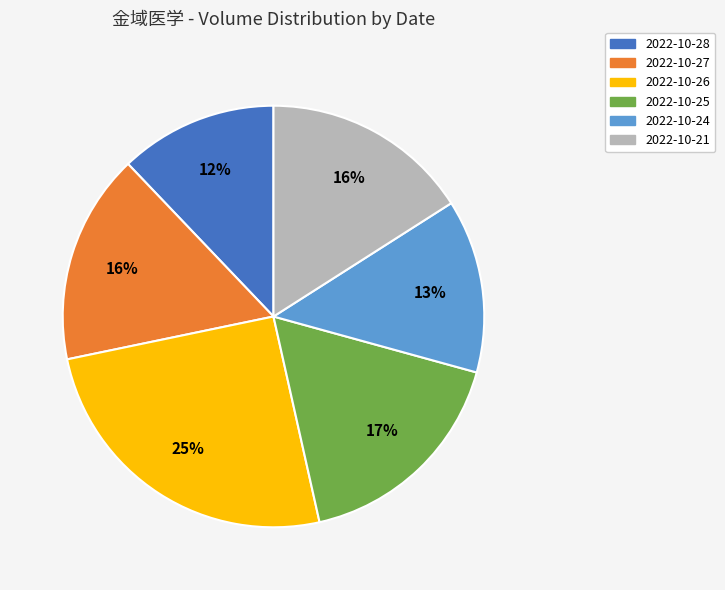

What percentage is the 2022-10-27 slice, to the nearest percent?

16%